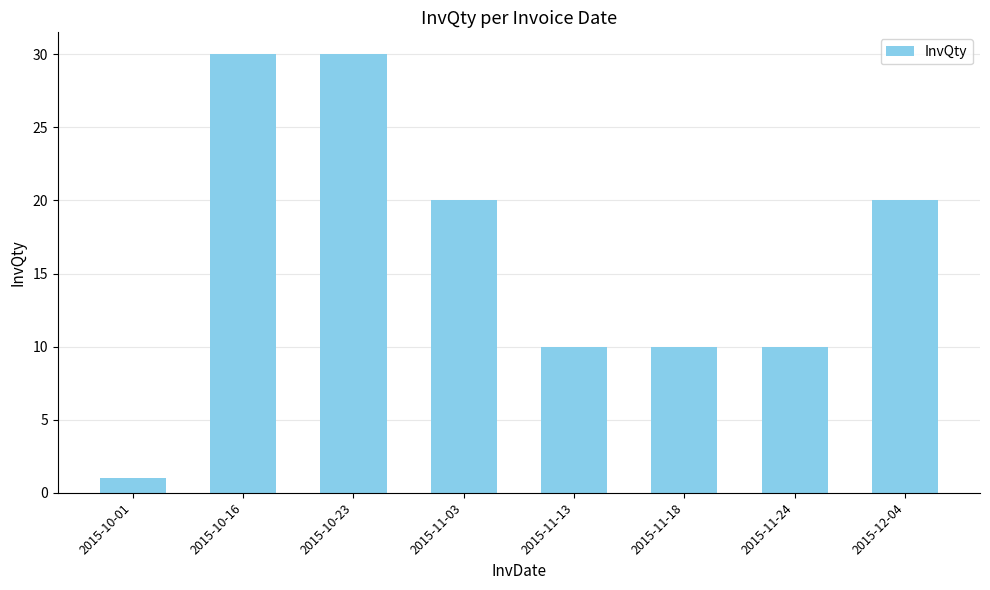

What is the smallest value displayed?

1